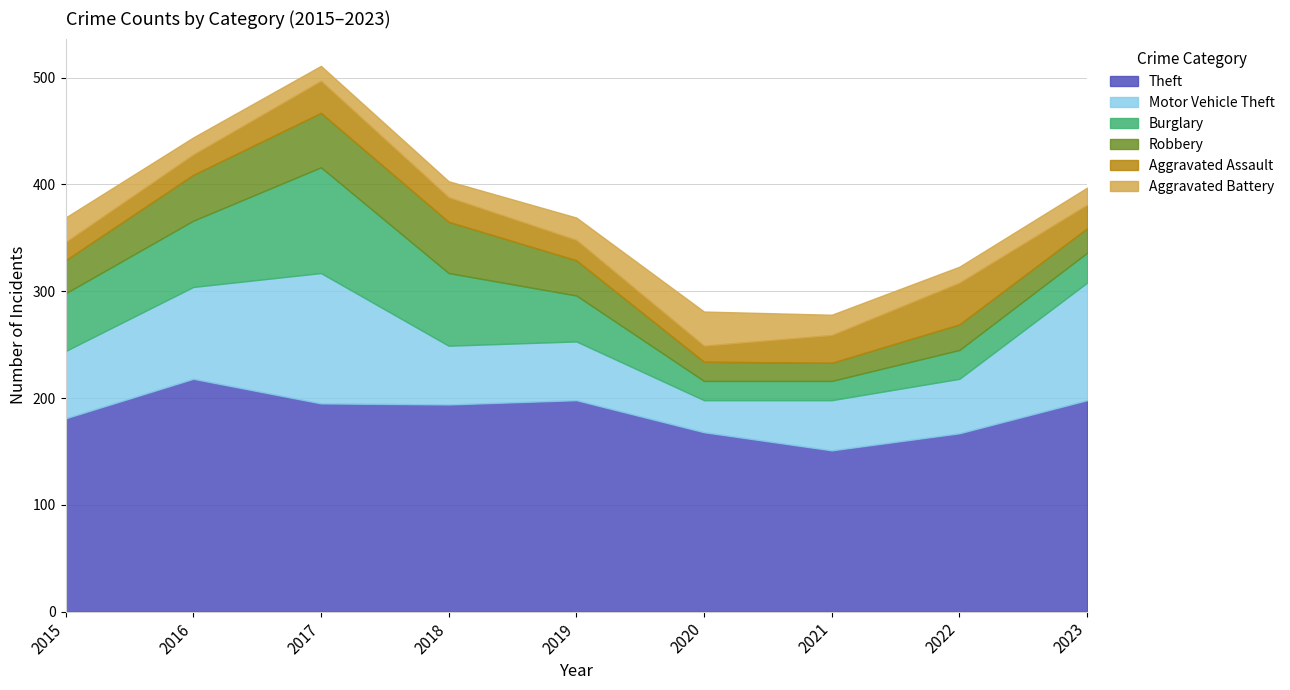

How many lines are shown in the chart?

6